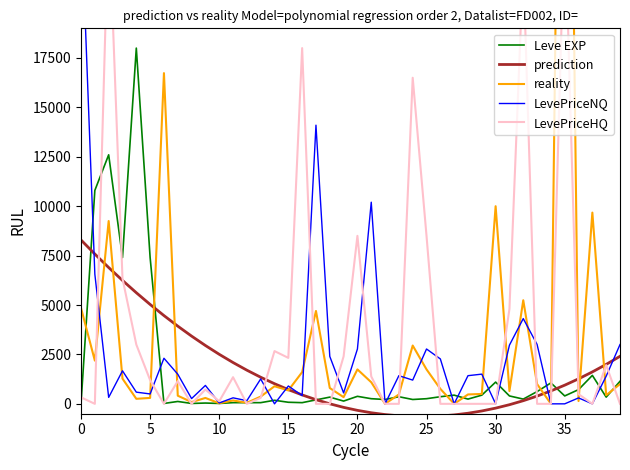

How many data points in reality are less than 757?

20